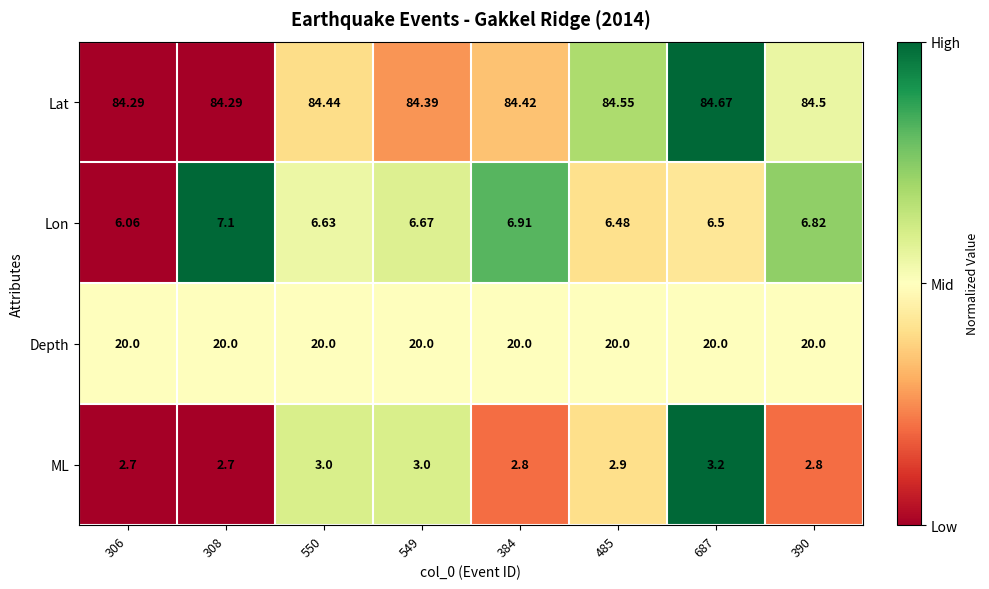

Is the value of ML at 308 greater than the value of Lon at 390?

No